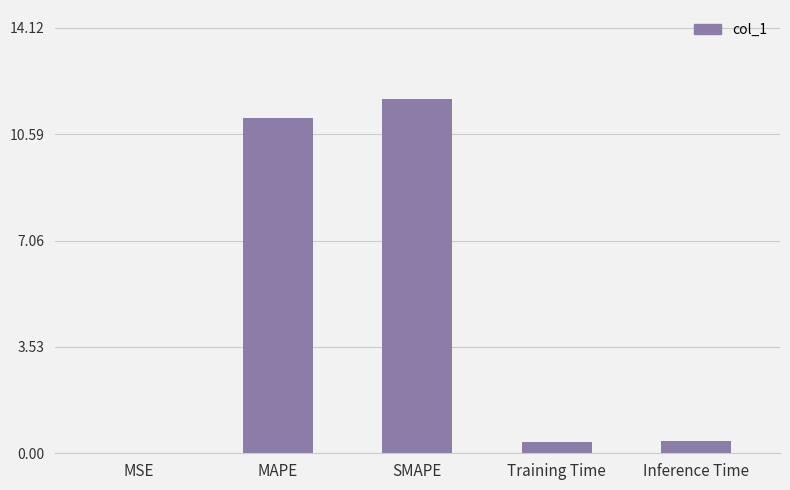

What is the change in value from MAPE to Training Time?

-10.7